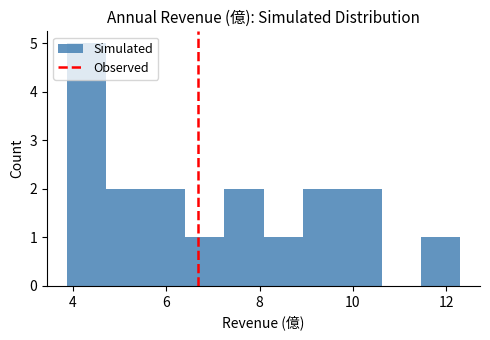

Over which range of the x-axis is the bar tallest?

3.8 to 4.8